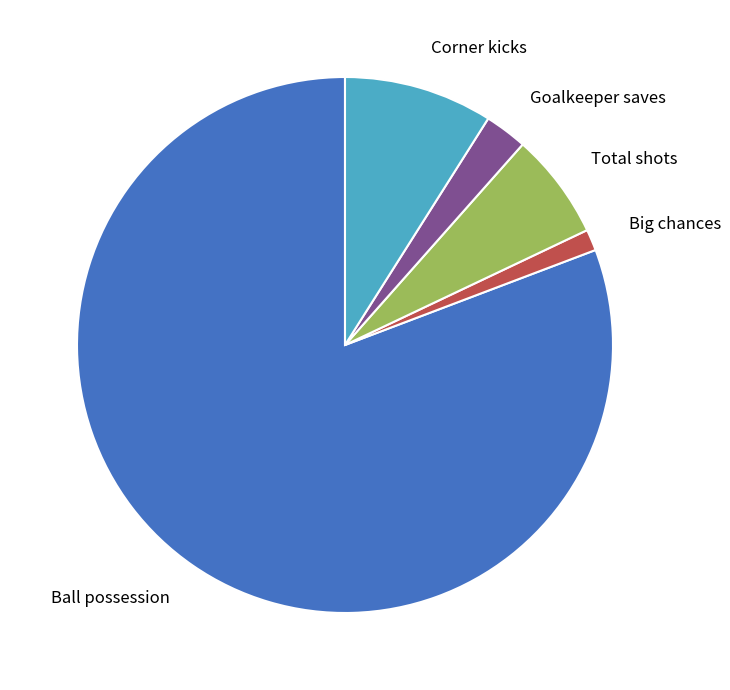

Which category has the biggest portion of the pie?

Ball possession